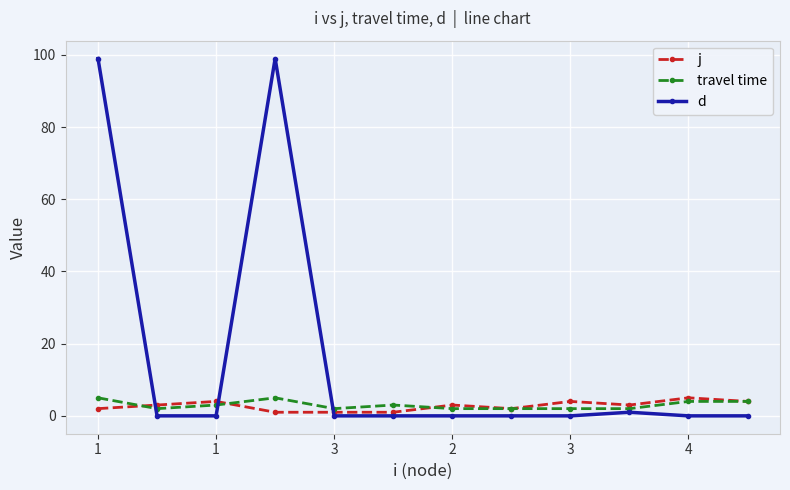

True or false: j has more than 0 interior local peaks.

True